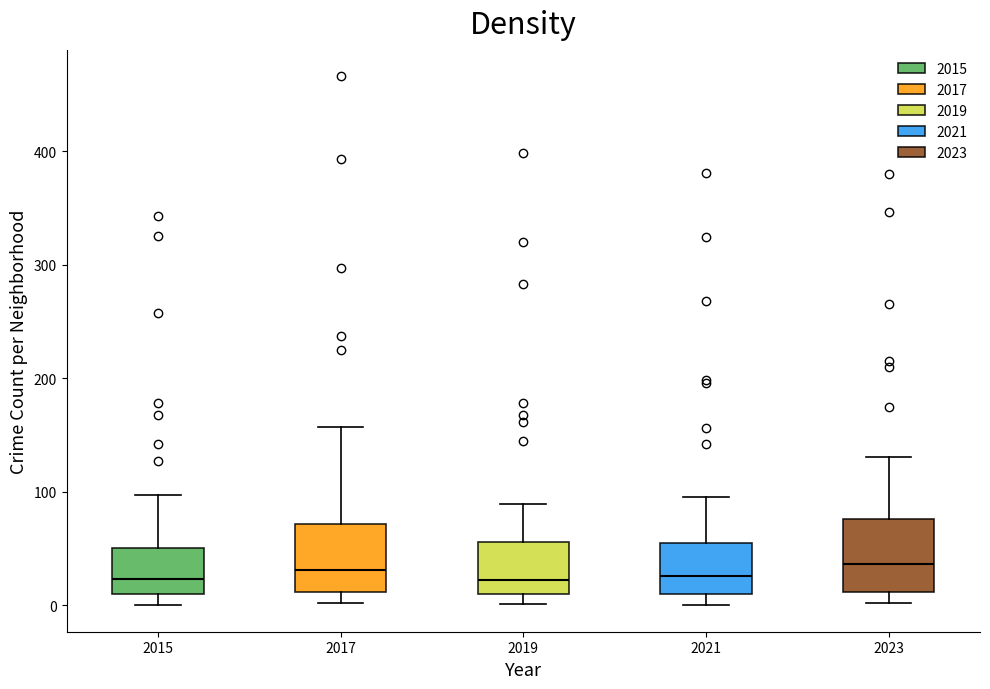

Reading left to right, transcribe this box plot: for each box, give where its median line is, the range the box spans, and where its two whiskers end, as read against the y-axis. The values are not printed on the chart, so give them approximately, as read against the axis.

2015: median 20, box 10 to 50, whiskers 0 to 100
2017: median 30, box 10 to 70, whiskers 0 to 160
2019: median 20, box 10 to 60, whiskers 0 to 90
2021: median 30, box 10 to 60, whiskers 0 to 100
2023: median 40, box 10 to 80, whiskers 0 to 130